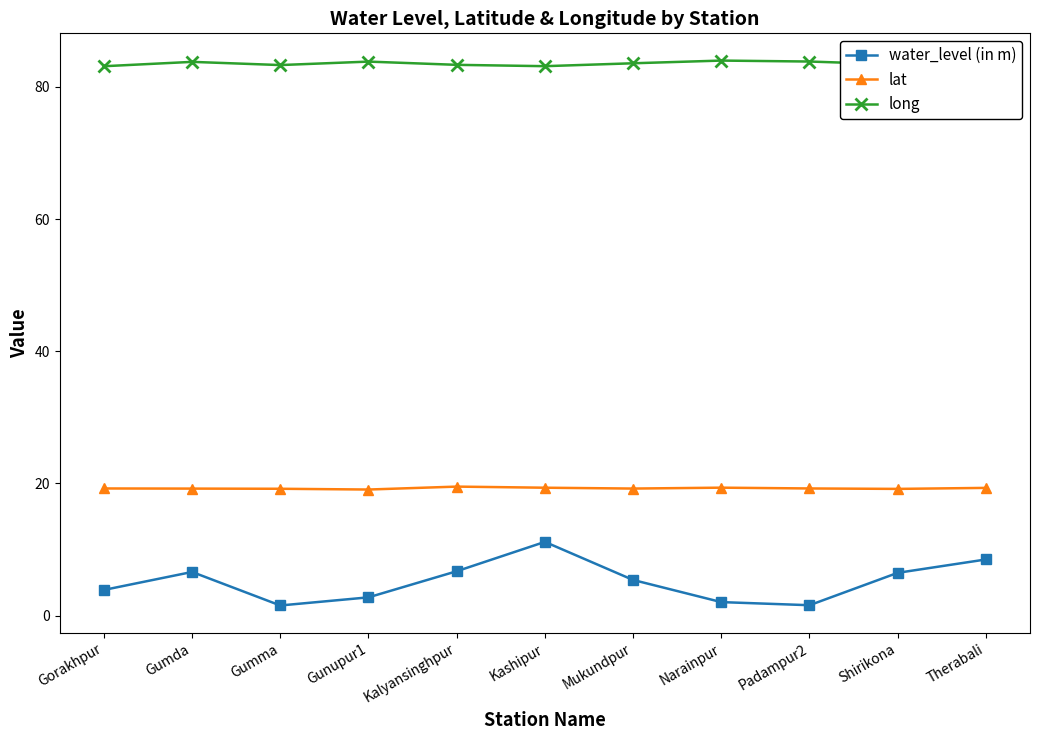

What is the spread (max minus min) of values at Gorakhpur?

79.2